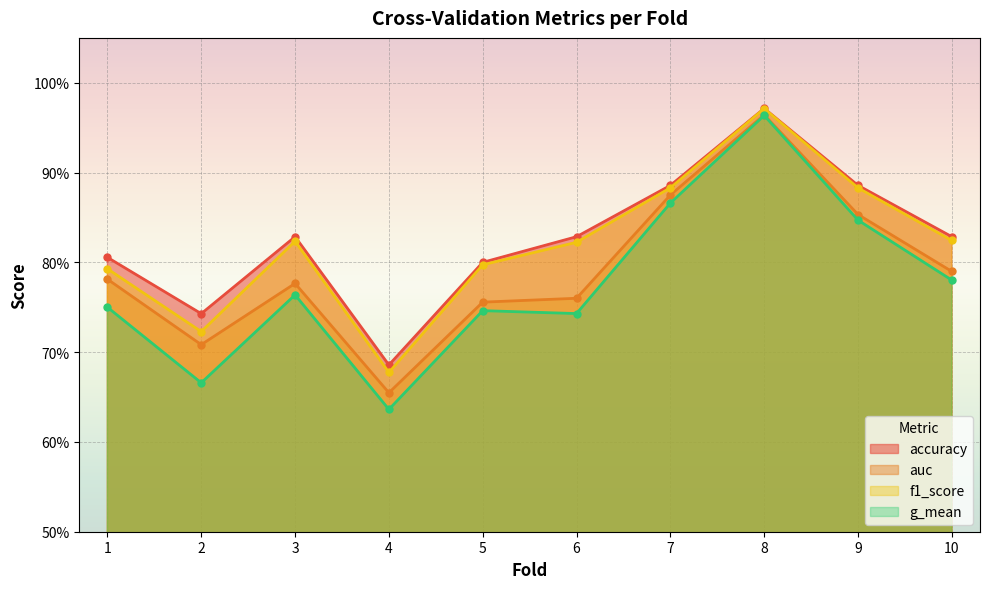

List the labels in order of auc value, smallest first.

4, 2, 5, 6, 3, 1, 10, 9, 7, 8